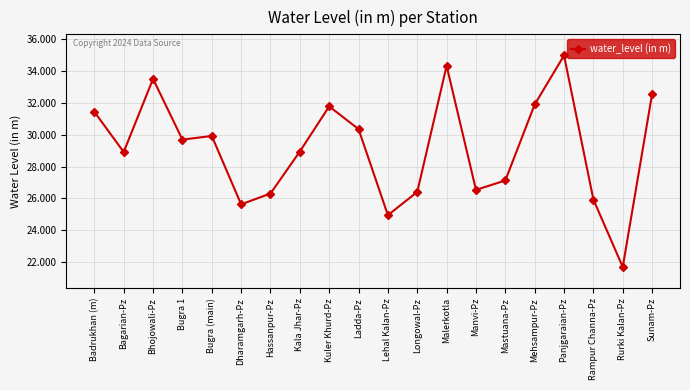

Where is the first local maximum?

Bhojowali-Pz